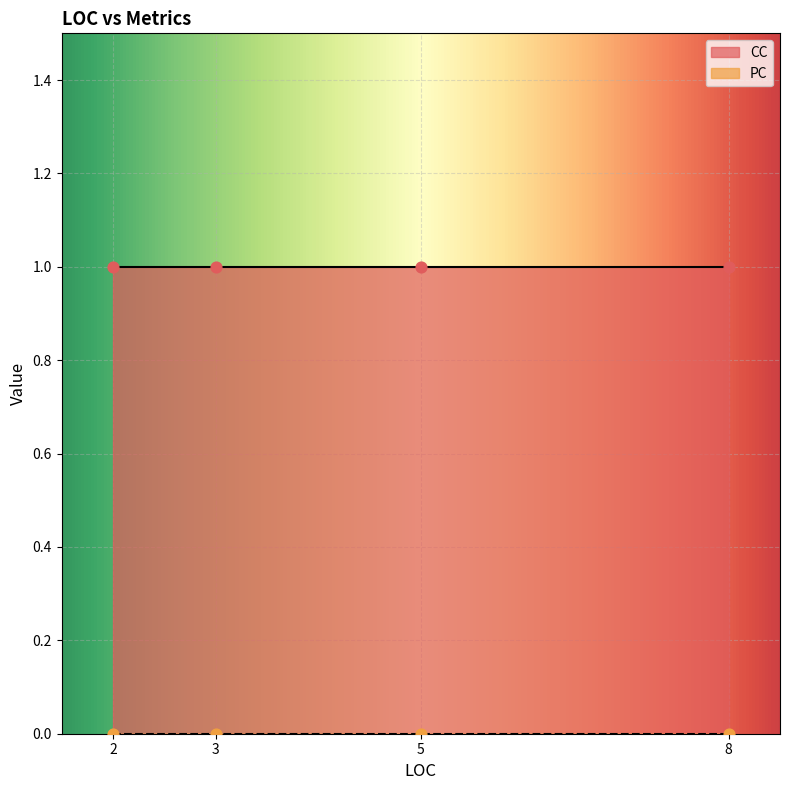

At how many categories does at least one series exceed 0?

4